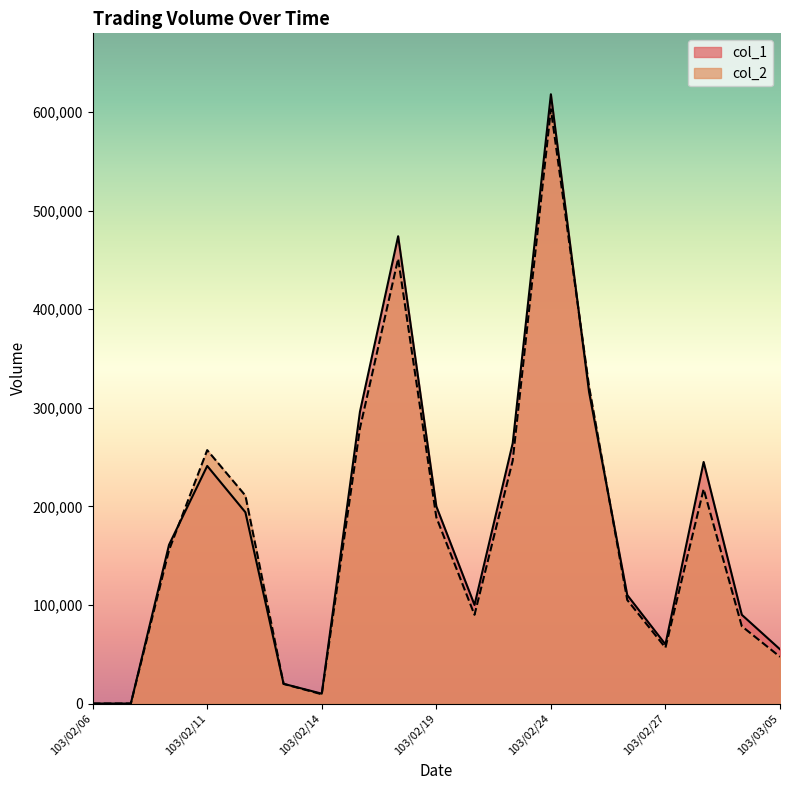

Is it true that col_2 equals 19900 at 103/02/13?

True